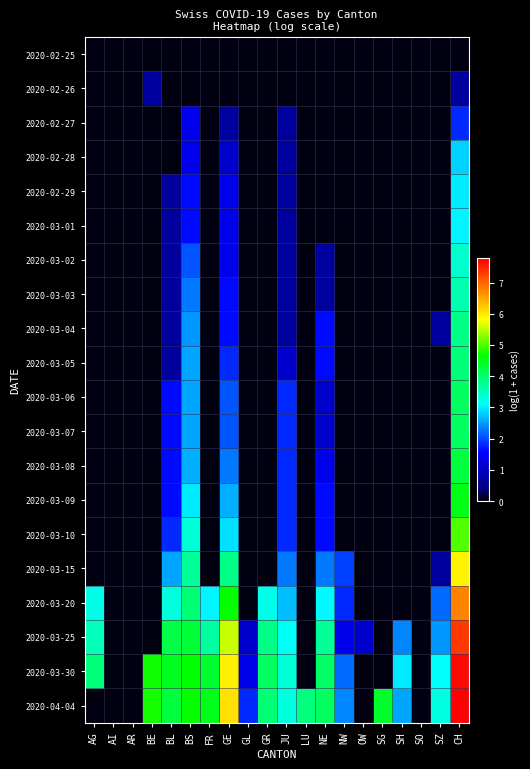

Reading left to right, what are all the values shown in this chart?

2020-02-25: AG=0.0	AI=0.0	AR=0.0	BE=0.0	BL=0.0	BS=0.0	FR=0.0	GE=0.0	GL=0.0	GR=0.0	JU=0.0	LU=0.0	NE=0.0	NW=0.0	OW=0.0	SG=0.0	SH=0.0	SO=0.0	SZ=0.0	CH=0.0
2020-02-26: AG=0.0	AI=0.0	AR=0.0	BE=0.7	BL=0.0	BS=0.0	FR=0.0	GE=0.0	GL=0.0	GR=0.0	JU=0.0	LU=0.0	NE=0.0	NW=0.0	OW=0.0	SG=0.0	SH=0.0	SO=0.0	SZ=0.0	CH=0.7
2020-02-27: AG=0.0	AI=0.0	AR=0.0	BE=0.0	BL=0.0	BS=1.4	FR=0.0	GE=0.7	GL=0.0	GR=0.0	JU=0.7	LU=0.0	NE=0.0	NW=0.0	OW=0.0	SG=0.0	SH=0.0	SO=0.0	SZ=0.0	CH=1.8
2020-02-28: AG=0.0	AI=0.0	AR=0.0	BE=0.0	BL=0.0	BS=1.4	FR=0.0	GE=1.1	GL=0.0	GR=0.0	JU=0.7	LU=0.0	NE=0.0	NW=0.0	OW=0.0	SG=0.0	SH=0.0	SO=0.0	SZ=0.0	CH=2.8
2020-02-29: AG=0.0	AI=0.0	AR=0.0	BE=0.0	BL=0.7	BS=1.6	FR=0.0	GE=1.4	GL=0.0	GR=0.0	JU=0.7	LU=0.0	NE=0.0	NW=0.0	OW=0.0	SG=0.0	SH=0.0	SO=0.0	SZ=0.0	CH=3.0
2020-03-01: AG=0.0	AI=0.0	AR=0.0	BE=0.0	BL=0.7	BS=1.6	FR=0.0	GE=1.4	GL=0.0	GR=0.0	JU=0.7	LU=0.0	NE=0.0	NW=0.0	OW=0.0	SG=0.0	SH=0.0	SO=0.0	SZ=0.0	CH=3.0
2020-03-02: AG=0.0	AI=0.0	AR=0.0	BE=0.0	BL=0.7	BS=2.1	FR=0.0	GE=1.4	GL=0.0	GR=0.0	JU=0.7	LU=0.0	NE=0.7	NW=0.0	OW=0.0	SG=0.0	SH=0.0	SO=0.0	SZ=0.0	CH=3.4
2020-03-03: AG=0.0	AI=0.0	AR=0.0	BE=0.0	BL=0.7	BS=2.3	FR=0.0	GE=1.6	GL=0.0	GR=0.0	JU=0.7	LU=0.0	NE=0.7	NW=0.0	OW=0.0	SG=0.0	SH=0.0	SO=0.0	SZ=0.0	CH=3.6
2020-03-04: AG=0.0	AI=0.0	AR=0.0	BE=0.0	BL=0.7	BS=2.5	FR=0.0	GE=1.6	GL=0.0	GR=0.0	JU=0.7	LU=0.0	NE=1.6	NW=0.0	OW=0.0	SG=0.0	SH=0.0	SO=0.0	SZ=0.7	CH=3.9
2020-03-05: AG=0.0	AI=0.0	AR=0.0	BE=0.0	BL=0.7	BS=2.6	FR=0.0	GE=1.8	GL=0.0	GR=0.0	JU=1.1	LU=0.0	NE=1.6	NW=0.0	OW=0.0	SG=0.0	SH=0.0	SO=0.0	SZ=0.0	CH=3.9
2020-03-06: AG=0.0	AI=0.0	AR=0.0	BE=0.0	BL=1.6	BS=2.6	FR=0.0	GE=2.1	GL=0.0	GR=0.0	JU=1.8	LU=0.0	NE=1.1	NW=0.0	OW=0.0	SG=0.0	SH=0.0	SO=0.0	SZ=0.0	CH=4.1
2020-03-07: AG=0.0	AI=0.0	AR=0.0	BE=0.0	BL=1.6	BS=2.6	FR=0.0	GE=2.1	GL=0.0	GR=0.0	JU=1.8	LU=0.0	NE=1.1	NW=0.0	OW=0.0	SG=0.0	SH=0.0	SO=0.0	SZ=0.0	CH=4.1
2020-03-08: AG=0.0	AI=0.0	AR=0.0	BE=0.0	BL=1.6	BS=2.6	FR=0.0	GE=2.3	GL=0.0	GR=0.0	JU=1.8	LU=0.0	NE=1.4	NW=0.0	OW=0.0	SG=0.0	SH=0.0	SO=0.0	SZ=0.0	CH=4.3
2020-03-09: AG=0.0	AI=0.0	AR=0.0	BE=0.0	BL=1.6	BS=3.0	FR=0.0	GE=2.6	GL=0.0	GR=0.0	JU=1.8	LU=0.0	NE=1.6	NW=0.0	OW=0.0	SG=0.0	SH=0.0	SO=0.0	SZ=0.0	CH=4.5
2020-03-10: AG=0.0	AI=0.0	AR=0.0	BE=0.0	BL=1.8	BS=3.4	FR=0.0	GE=2.9	GL=0.0	GR=0.0	JU=1.8	LU=0.0	NE=1.6	NW=0.0	OW=0.0	SG=0.0	SH=0.0	SO=0.0	SZ=0.0	CH=5.0
2020-03-15: AG=0.0	AI=0.0	AR=0.0	BE=0.0	BL=2.6	BS=3.8	FR=0.0	GE=3.9	GL=0.0	GR=0.0	JU=2.3	LU=0.0	NE=2.3	NW=1.9	OW=0.0	SG=0.0	SH=0.0	SO=0.0	SZ=0.7	CH=5.9
2020-03-20: AG=3.3	AI=0.0	AR=0.0	BE=0.0	BL=3.3	BS=4.0	FR=3.0	GE=4.7	GL=0.0	GR=3.2	JU=2.7	LU=0.0	NE=3.1	NW=1.8	OW=0.0	SG=0.0	SH=0.0	SO=0.0	SZ=2.2	CH=6.8
2020-03-25: AG=3.5	AI=0.0	AR=0.0	BE=0.0	BL=4.2	BS=4.3	FR=3.7	GE=5.6	GL=1.1	GR=3.8	JU=3.2	LU=0.0	NE=3.7	NW=1.4	OW=1.1	SG=0.0	SH=2.4	SO=0.0	SZ=2.5	CH=7.3
2020-03-30: AG=3.9	AI=0.0	AR=0.0	BE=4.7	BL=4.5	BS=4.7	FR=4.4	GE=5.9	GL=1.4	GR=4.1	JU=3.4	LU=0.0	NE=4.1	NW=2.2	OW=0.0	SG=0.0	SH=3.0	SO=0.0	SZ=3.1	CH=7.7
2020-04-04: AG=0.0	AI=0.0	AR=0.0	BE=4.7	BL=4.3	BS=4.7	FR=4.5	GE=6.0	GL=1.8	GR=4.0	JU=3.3	LU=3.9	NE=4.1	NW=2.4	OW=0.0	SG=4.4	SH=2.6	SO=0.0	SZ=3.3	CH=7.8